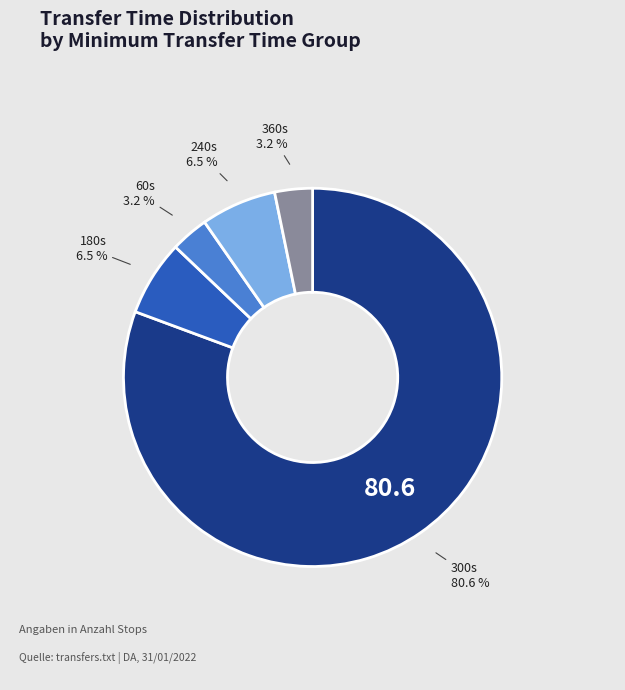

Is there a majority slice in this chart?

Yes